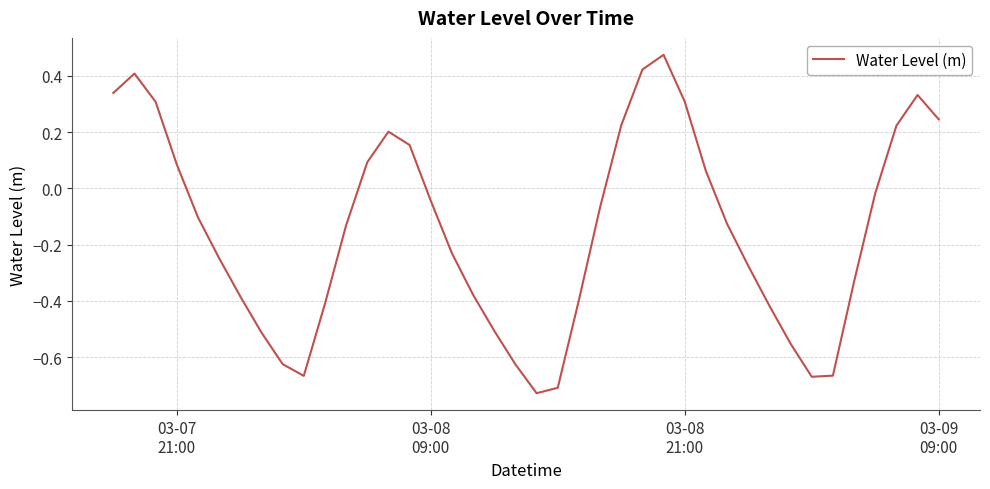

What is the difference between the maximum and minimum values?

1.2